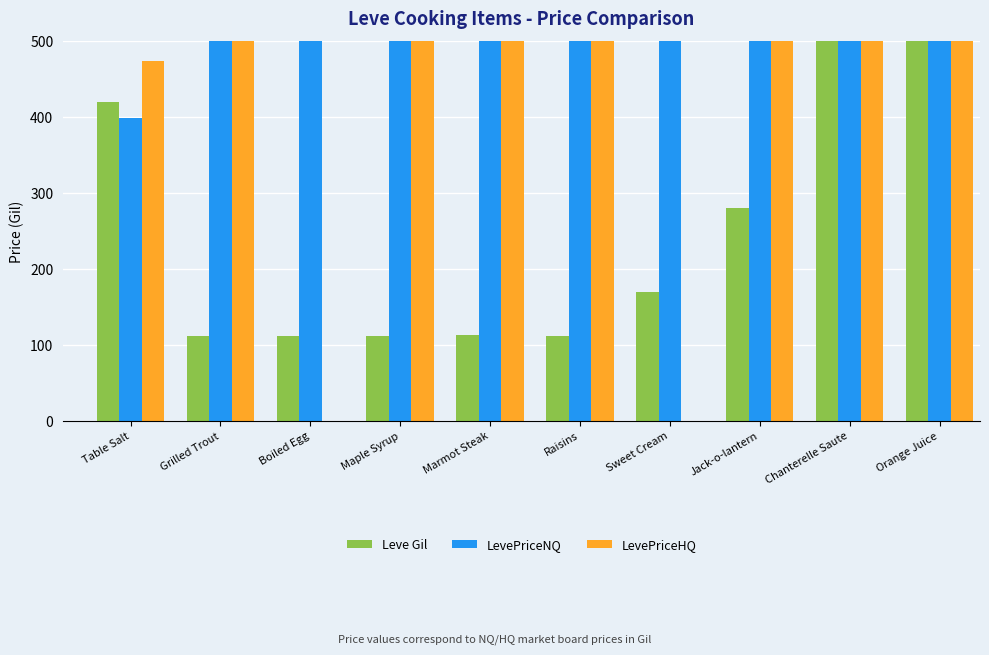

The LevePriceHQ series shows 500.0 at Jack-o-lantern. True or false?

True